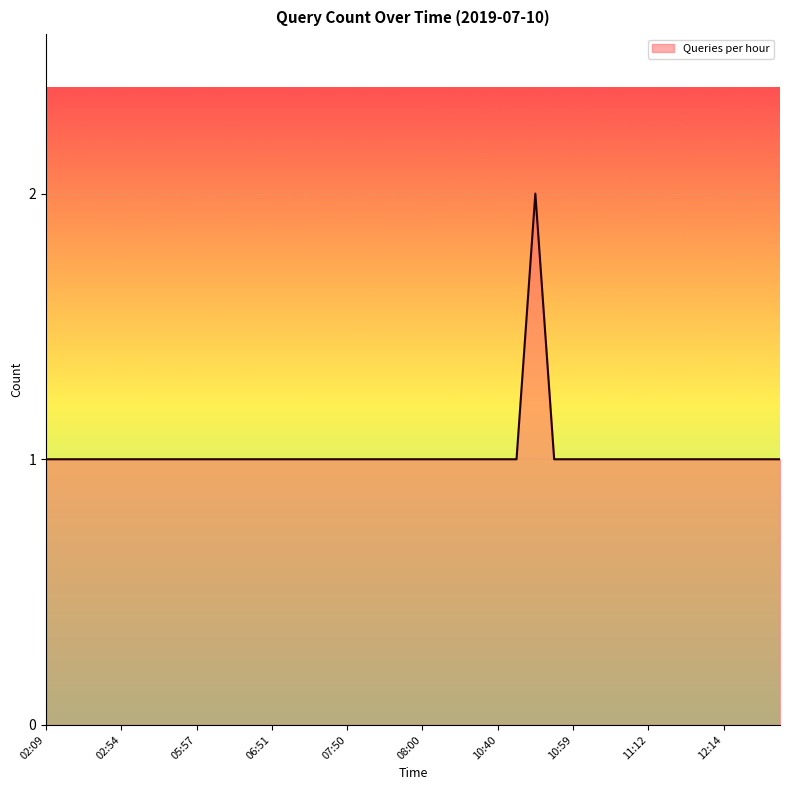

Reading left to right, list all the values displayed in this chart.

02:09=1	02:20=1	02:32=1	02:41=1	02:54=1	04:23=1	04:48=1	04:52=1	05:57=1	06:23=1	06:24=1	06:26=1	06:51=1	07:31=1	07:37=1	07:48=1	07:50=1	07:54=1	07:55=1	07:57=1	08:00=1	10:28=1	10:30=1	10:34=1	10:40=1	10:42=1	10:43=2	10:57=1	10:59=1	11:00=1	11:01=1	11:02=1	11:12=1	11:37=1	11:55=1	12:13=1	12:14=1	12:18=1	12:21=1	12:22=1